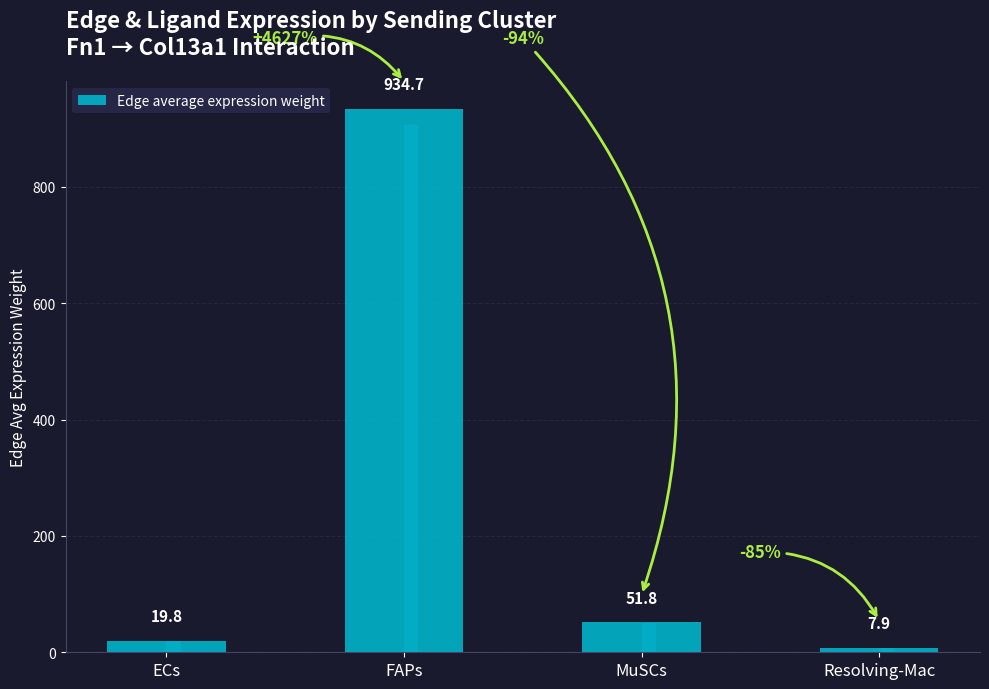

Where is the data nearest to the value 471?

MuSCs